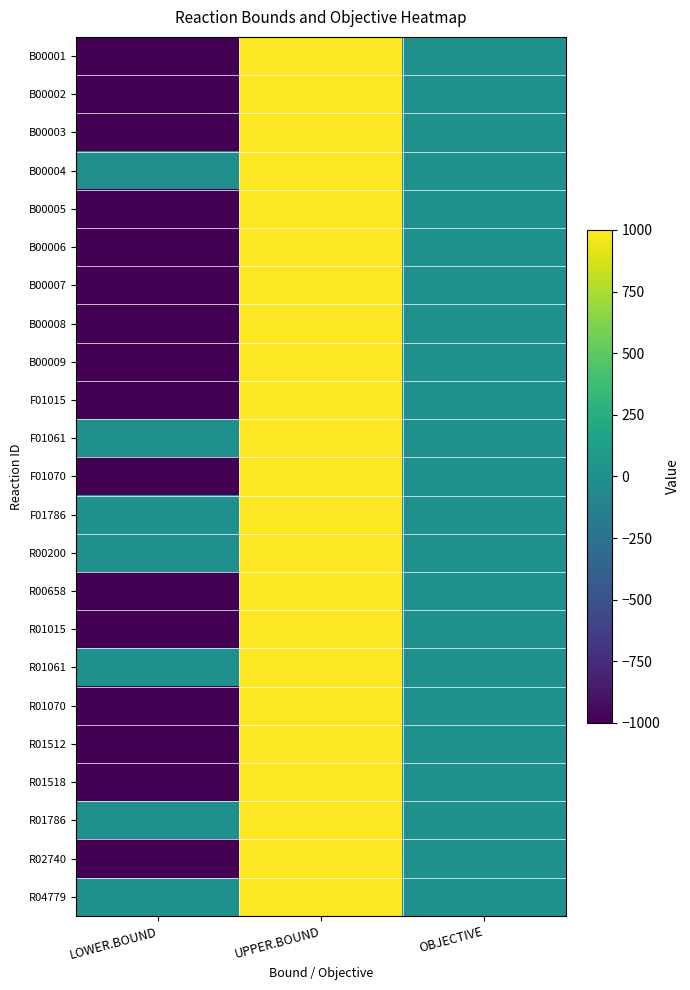

Which series has the largest range (max minus min)?

B00001